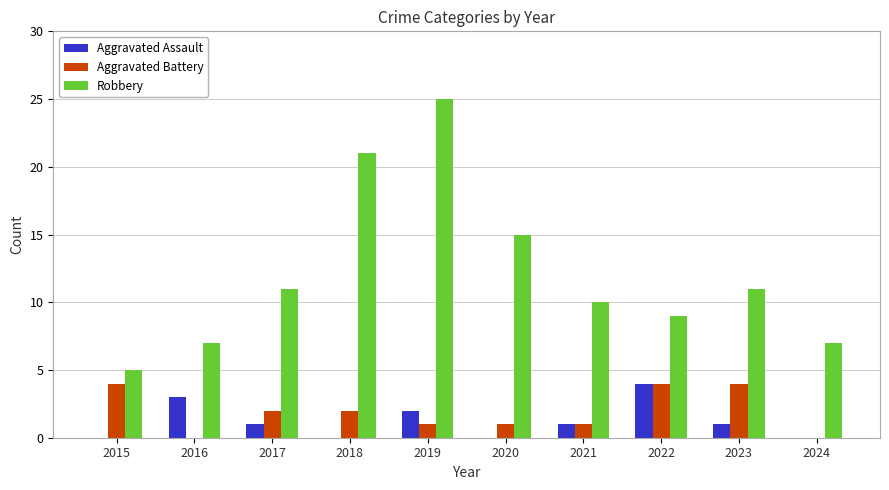

Is it true that Robbery equals 5 at 2024?

False